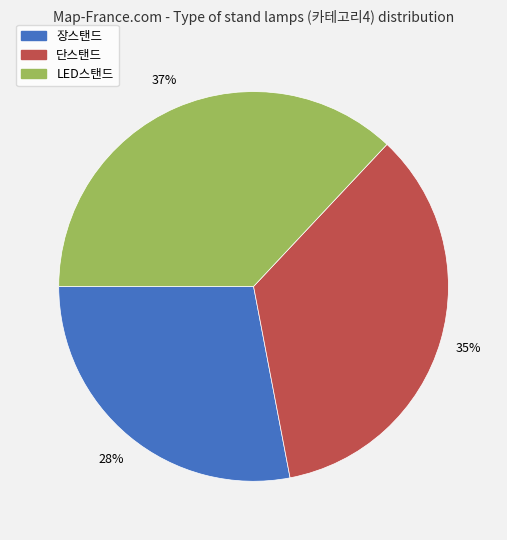

Which slice is the largest?

LED스탠드